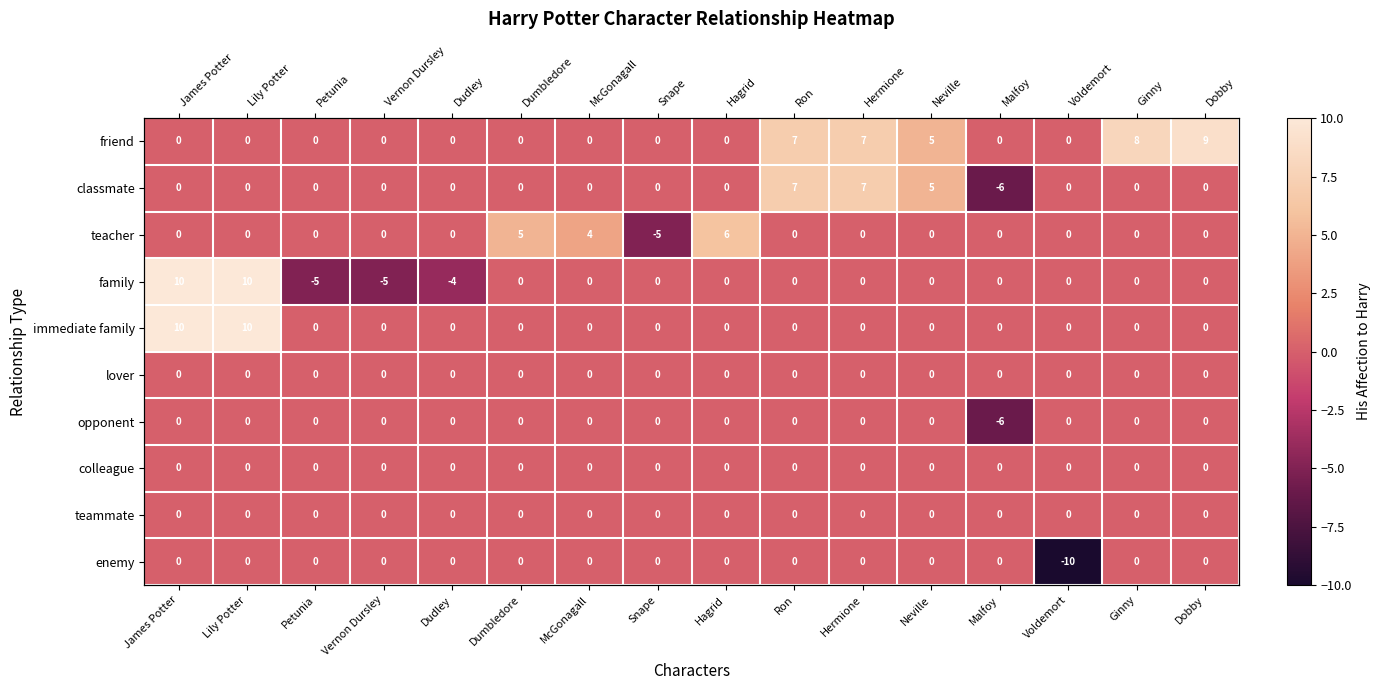

At how many categories does at least one series exceed 4?

9